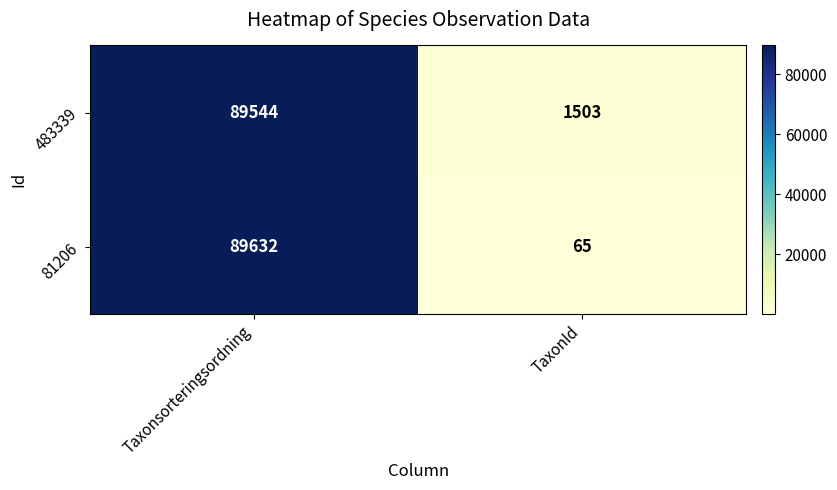

What is the sum of the 483339 values at Taxonsorteringsordning and TaxonId?

91047